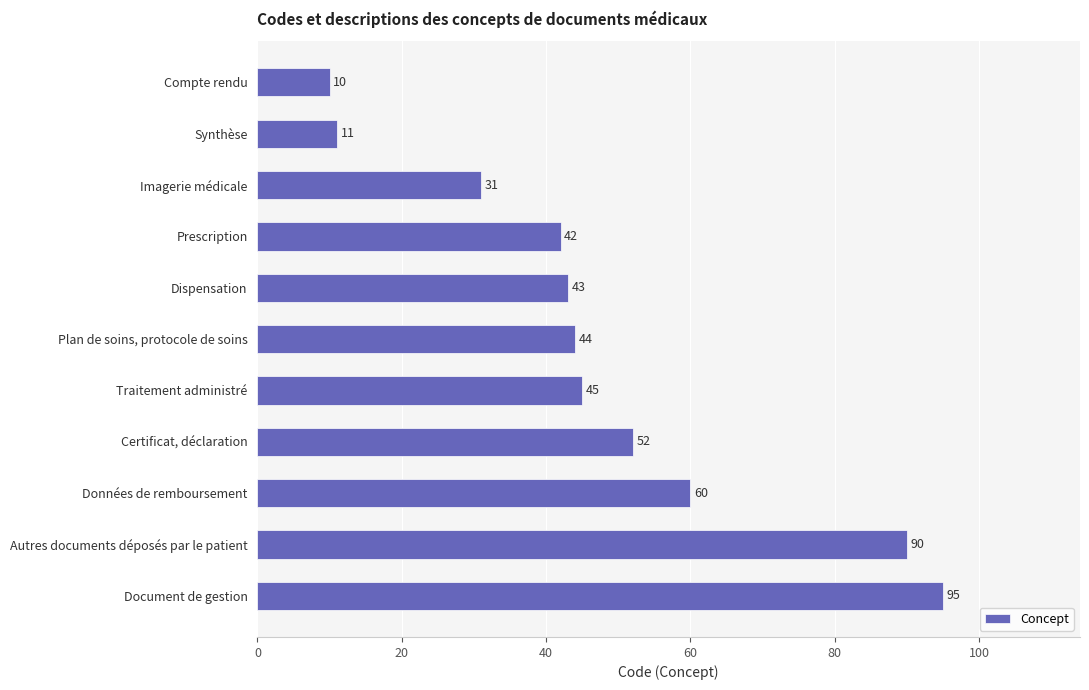

Reading bottom to top, extract all data points from this chart.

Document de gestion=95	Autres documents déposés par le patient=90	Données de remboursement=60	Certificat, déclaration=52	Traitement administré=45	Plan de soins, protocole de soins=44	Dispensation=43	Prescription=42	Imagerie médicale=31	Synthèse=11	Compte rendu=10